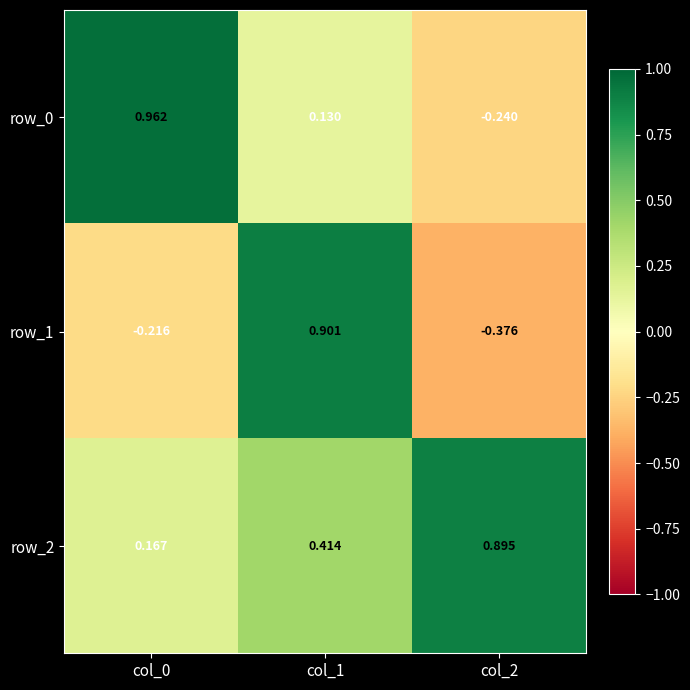

At which category is the sum across all series the highest?

col_1